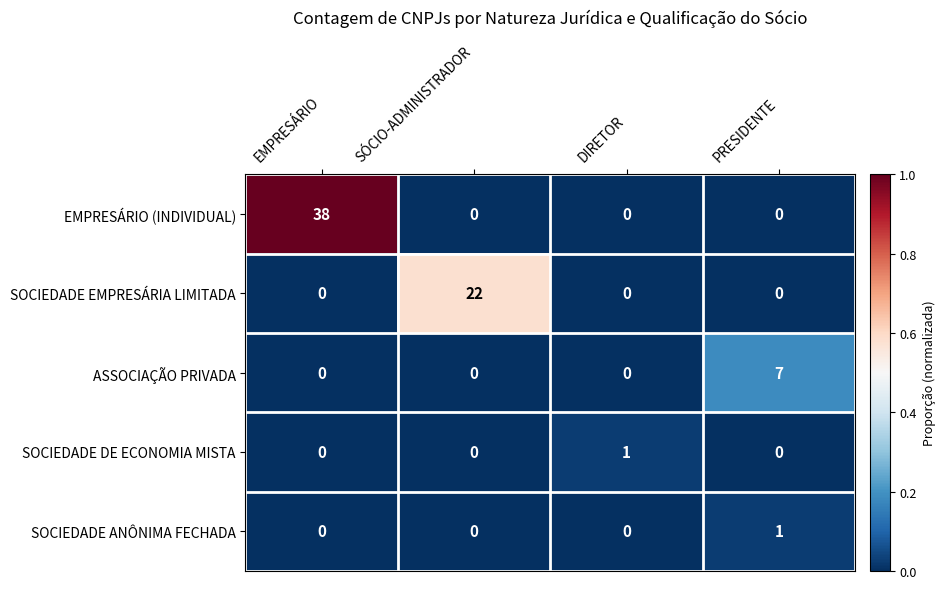

What is the difference between the SOCIEDADE EMPRESÁRIA LIMITADA values at SÓCIO-ADMINISTRADOR and EMPRESÁRIO?

22